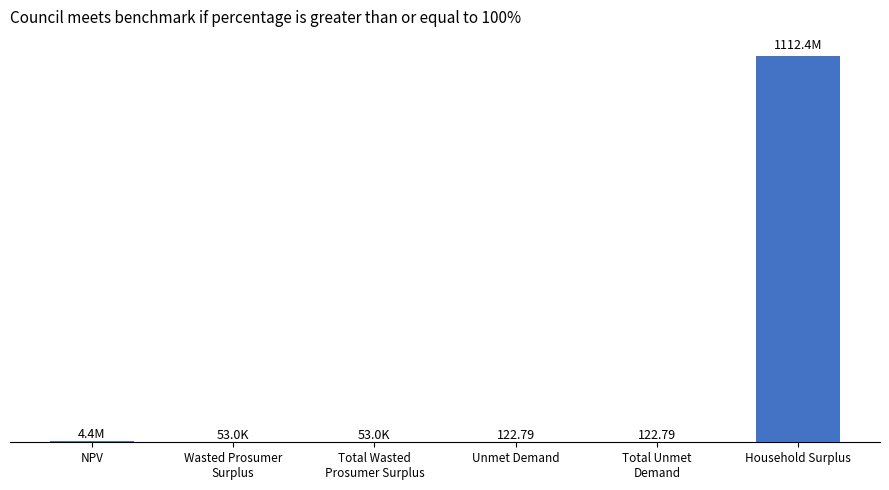

Reading right to left, list all the values displayed in this chart.

Household Surplus=1112408514.6	Total Unmet
Demand=122.8	Unmet Demand=122.8	Total Wasted
Prosumer Surplus=52964.3	Wasted Prosumer
Surplus=52964.3	NPV=4378907.4